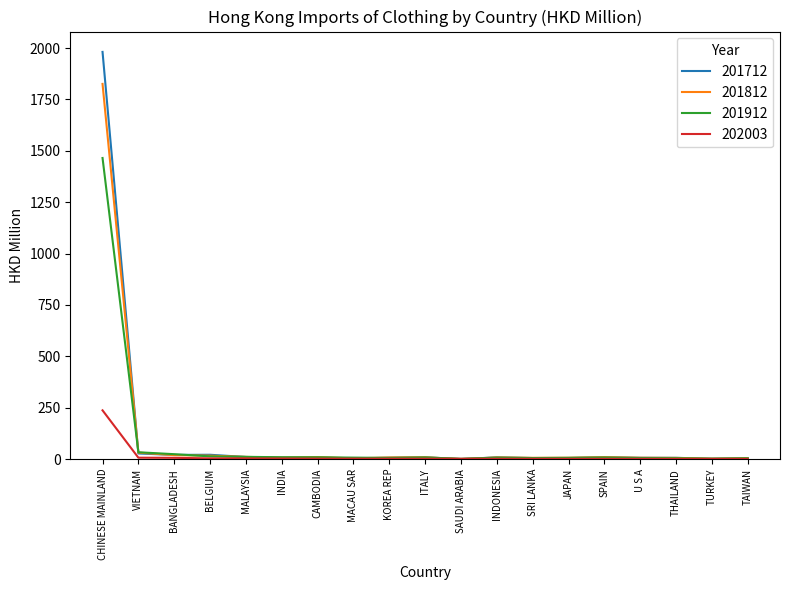

At which category is the sum across all series the highest?

CHINESE MAINLAND